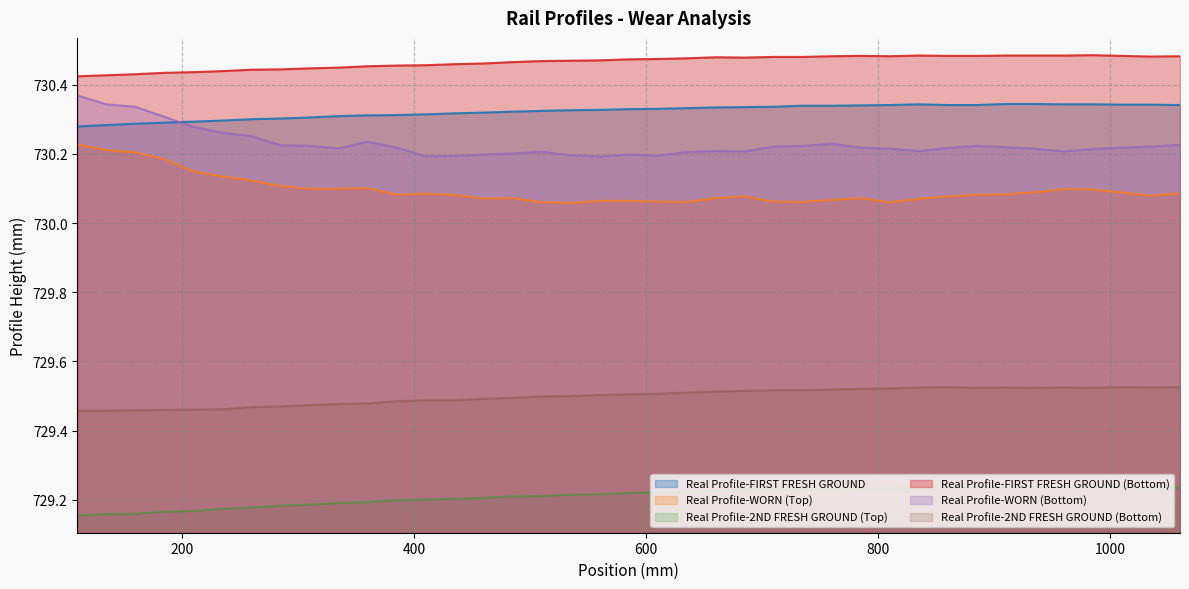

In Real Profile-WORN (Top), how many points are higher than both neighbors (excluding endpoints)?

6